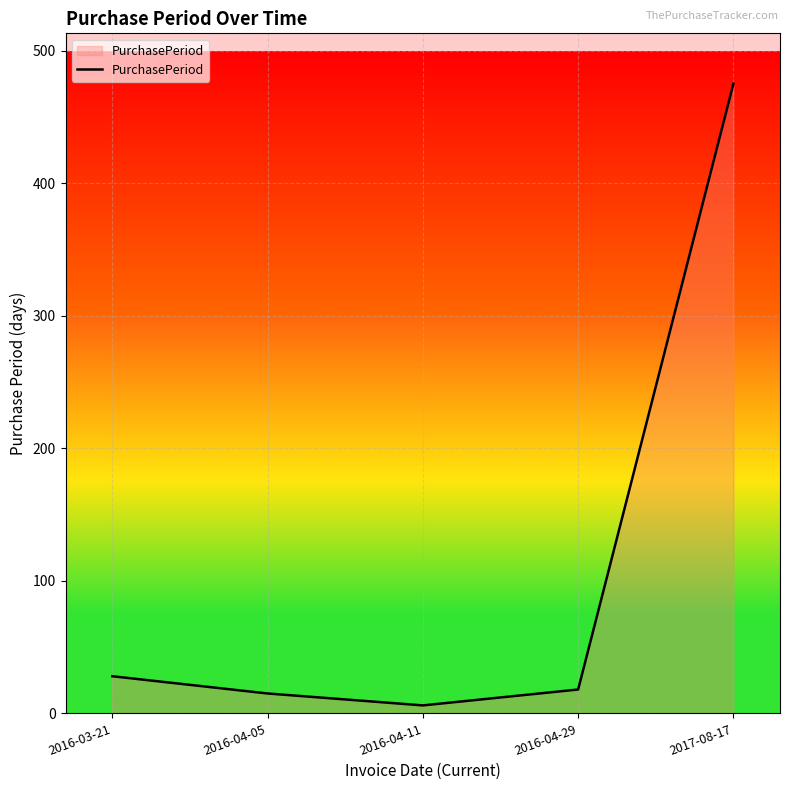

What is the sum of the values at 2017-08-17 and 2016-04-05?

490